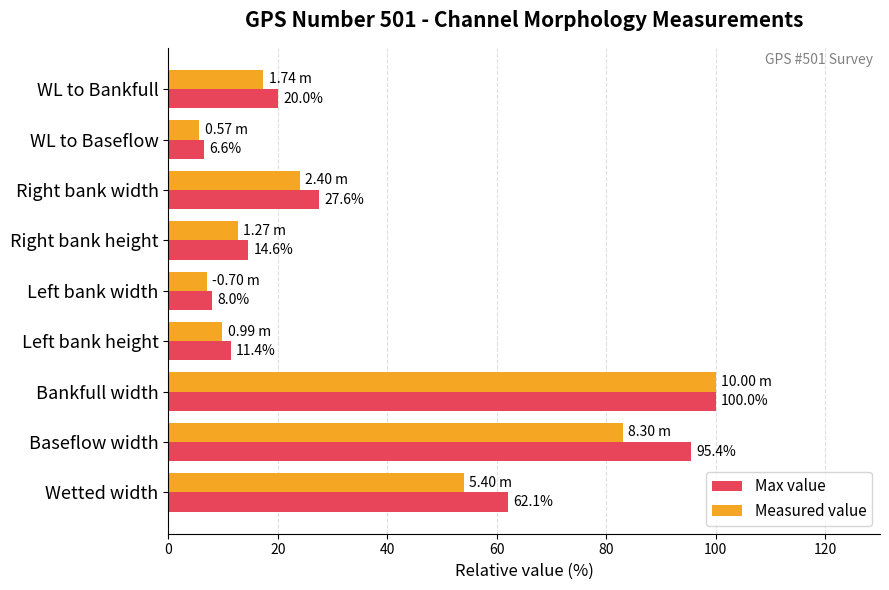

Which series has the widest spread of values?

Measured value